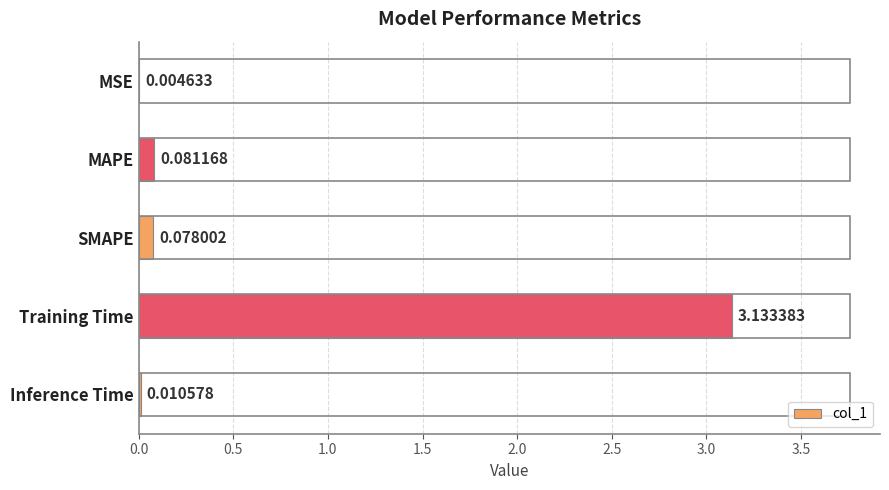

What is the average value?

0.7